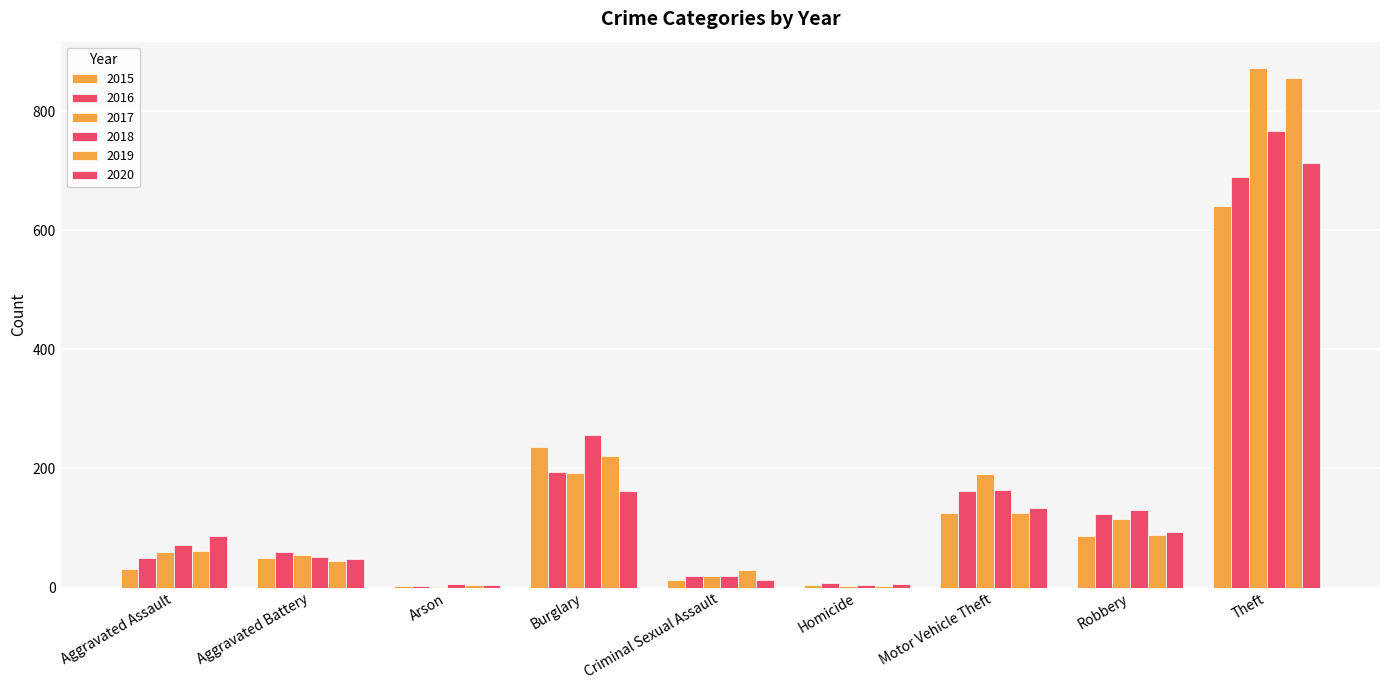

Rank the series by their maximum value, from lowest to highest.

2015, 2016, 2020, 2018, 2019, 2017